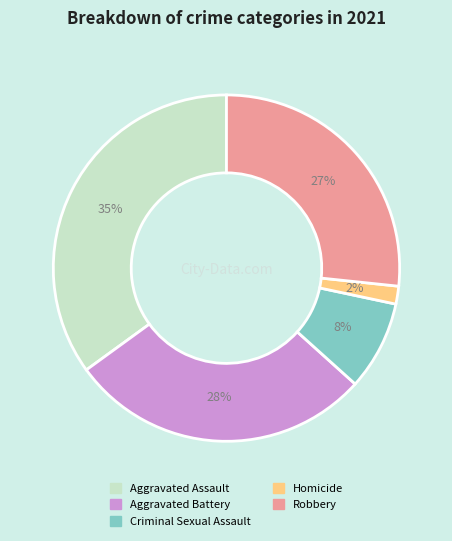

Which has a higher value, Aggravated Assault or Homicide?

Aggravated Assault